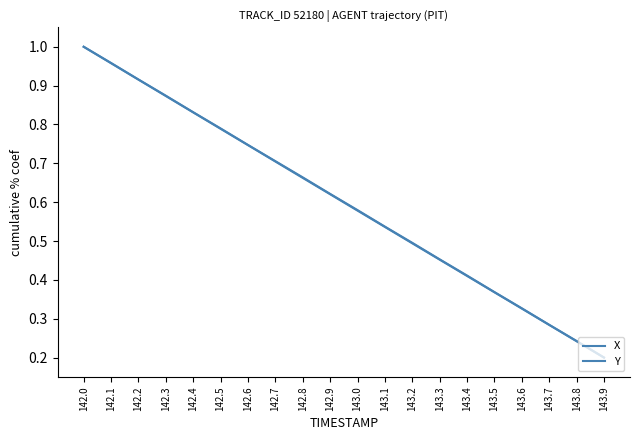

Does the chart have visible grid lines?

No